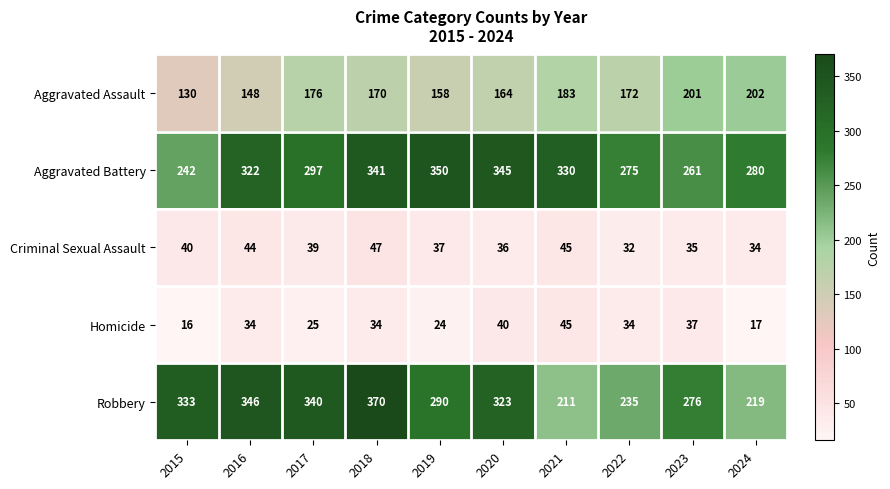

At which category does the chart reach its minimum across all series?

2015